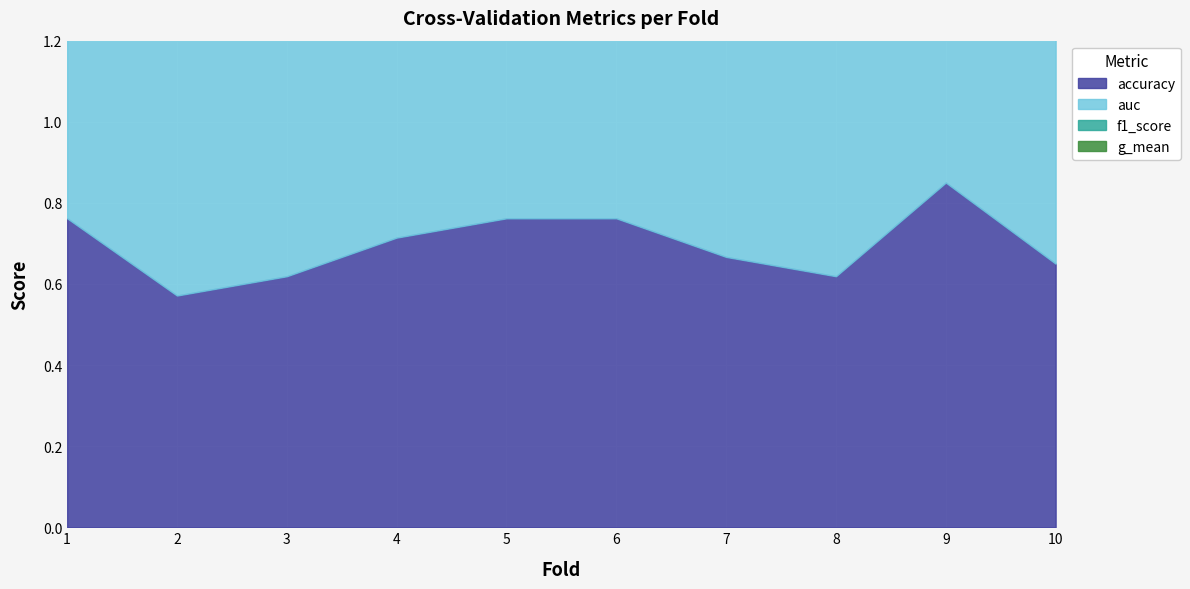

What are all the series names shown in the legend?

accuracy, auc, f1_score, g_mean